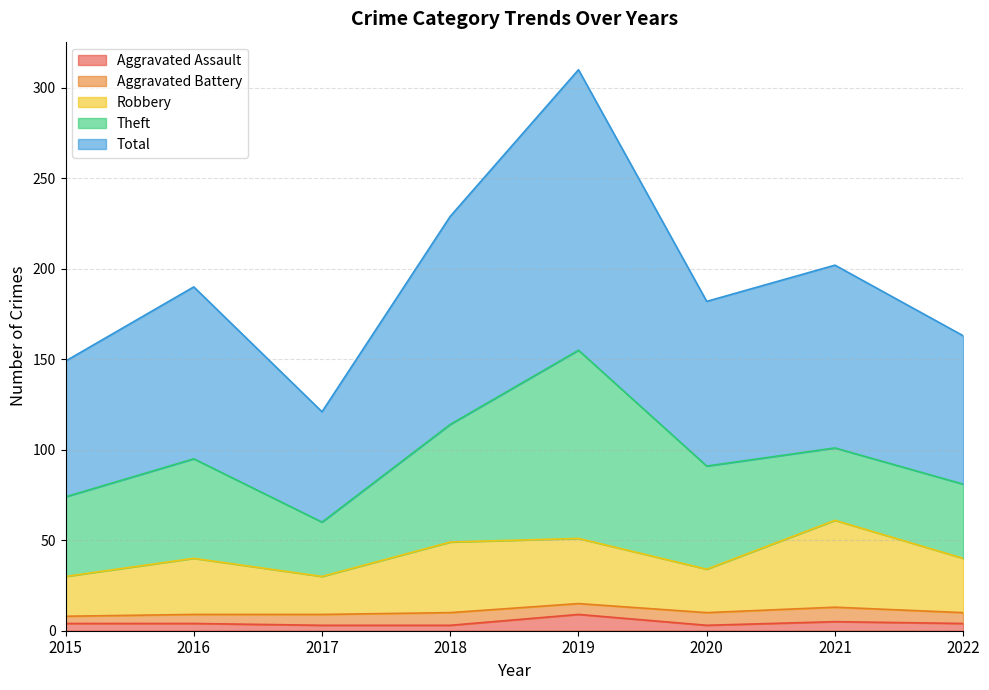

What is the difference between the second highest and minimum values in the Aggravated Assault series?

2